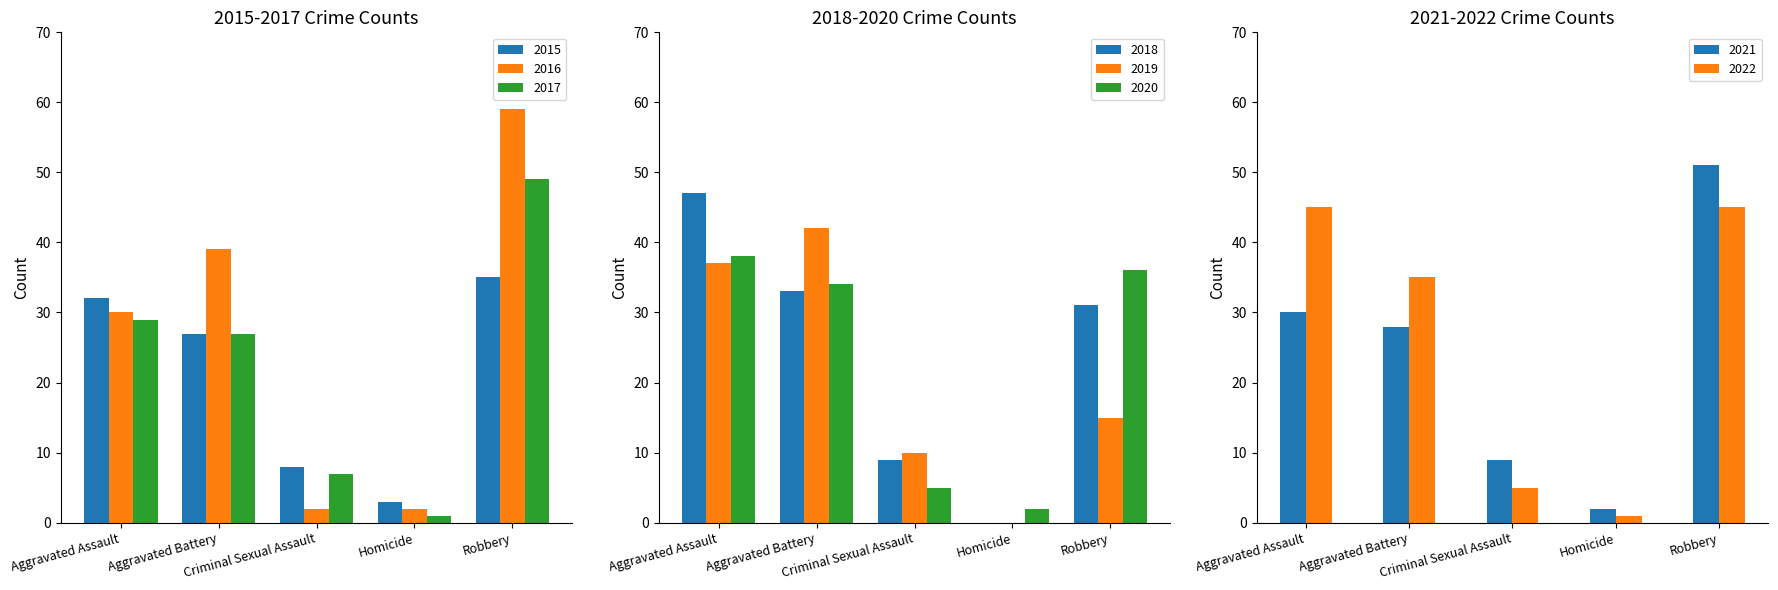

Between Aggravated Assault and Criminal Sexual Assault, which series saw the biggest shift?

2016